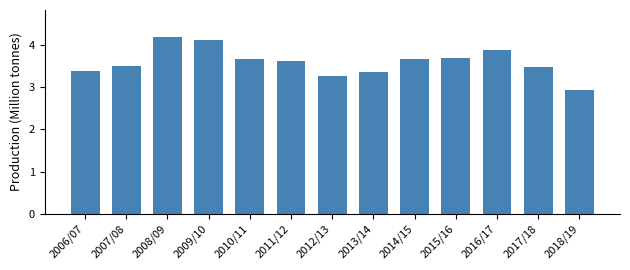

Reading left to right, list all the values displayed in this chart.

3.4	3.5	4.2	4.1	3.7	3.6	3.3	3.4	3.7	3.7	3.9	3.5	2.9